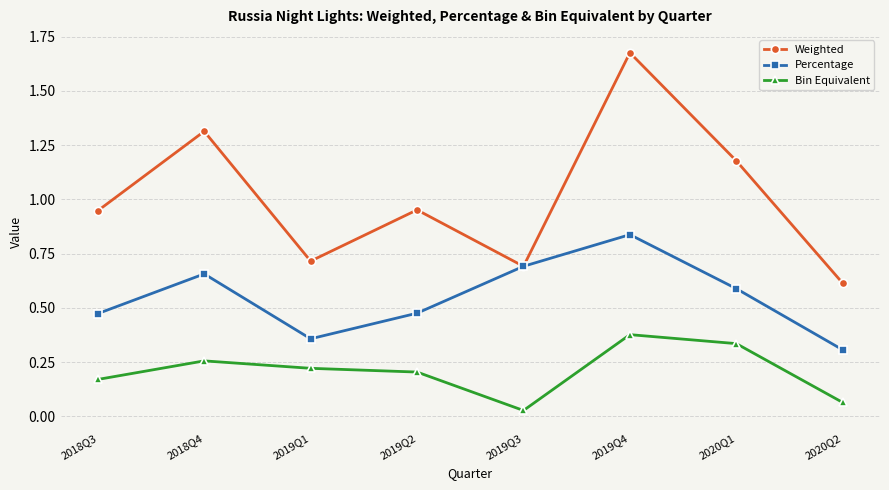

What is the spread (max minus min) of values at 2018Q4?

1.1